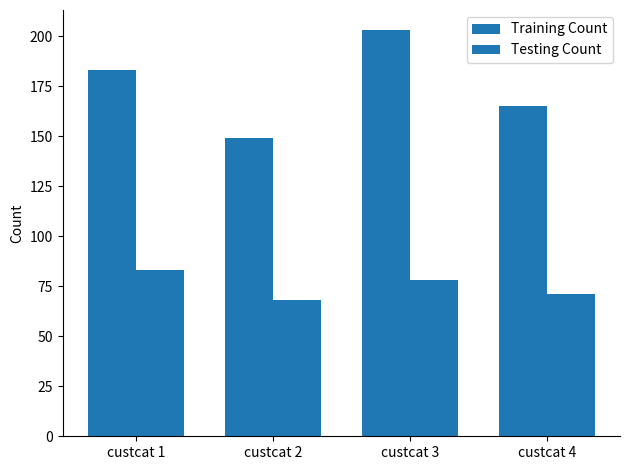

What is the difference between the Training Count values at custcat 3 and custcat 1?

20